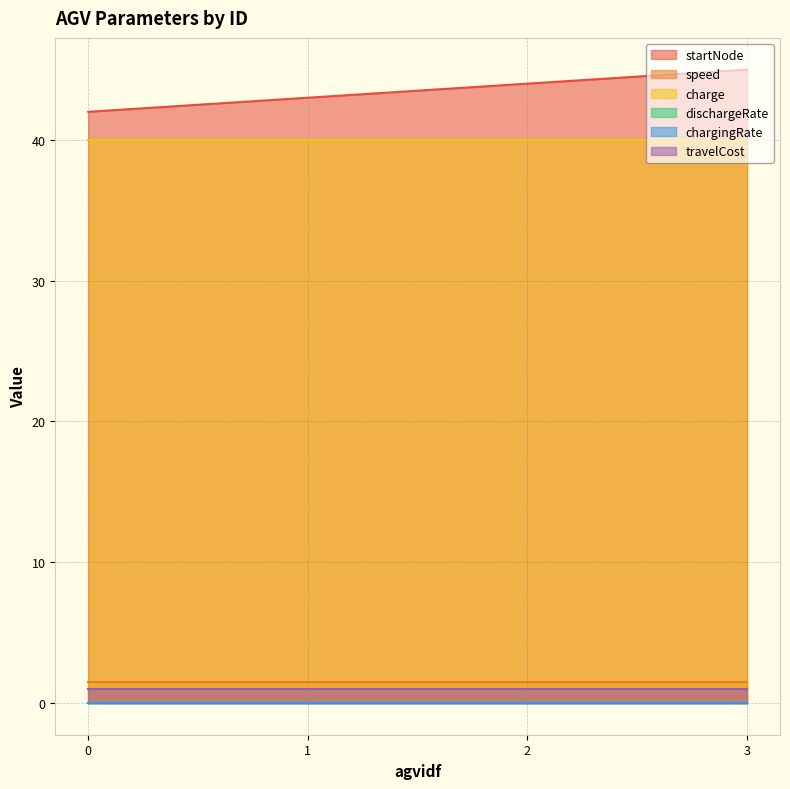

Rank the categories by startNode value from lowest to highest.

0, 1, 2, 3